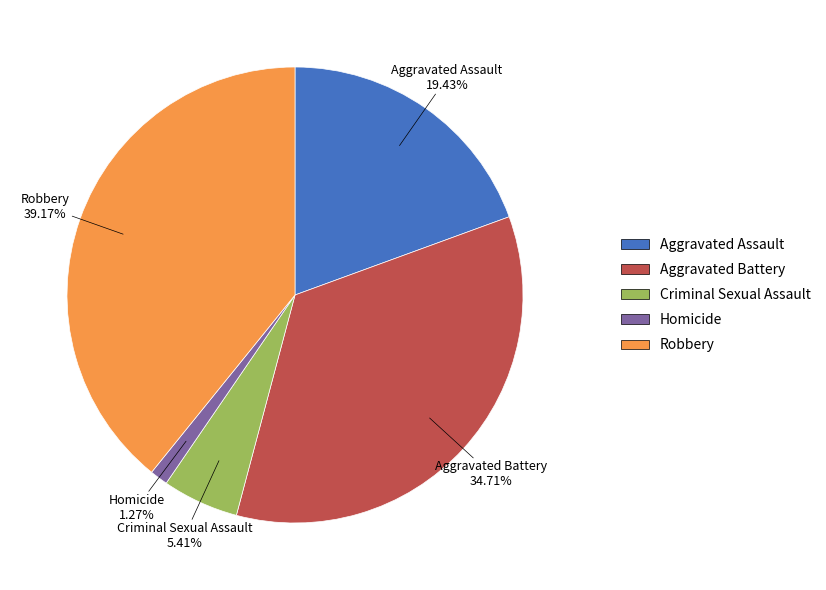

Does Aggravated Assault represent more than half of the total?

No